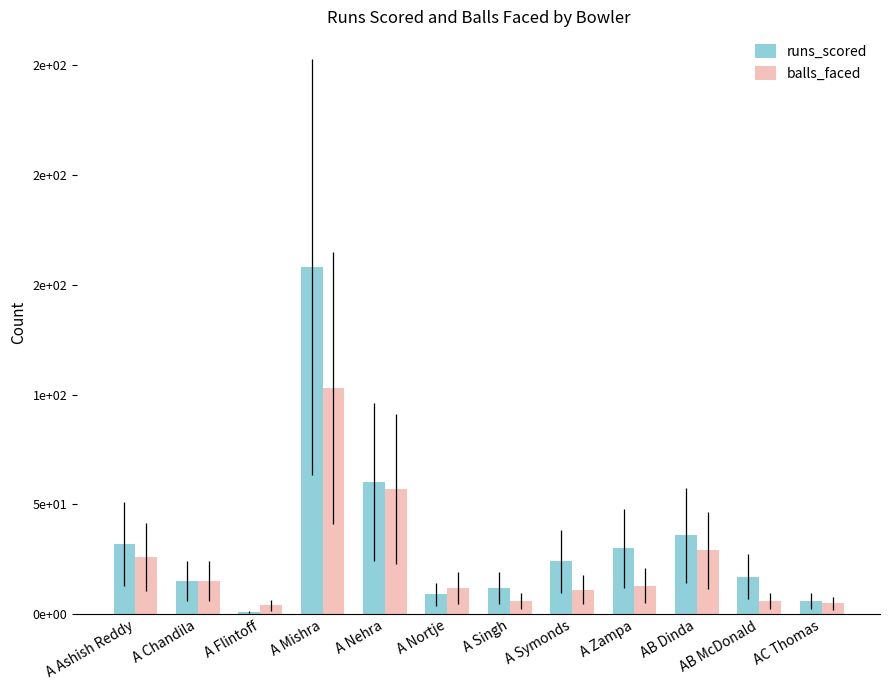

What is the value of the runs_scored bar at the 9th from the left?

30